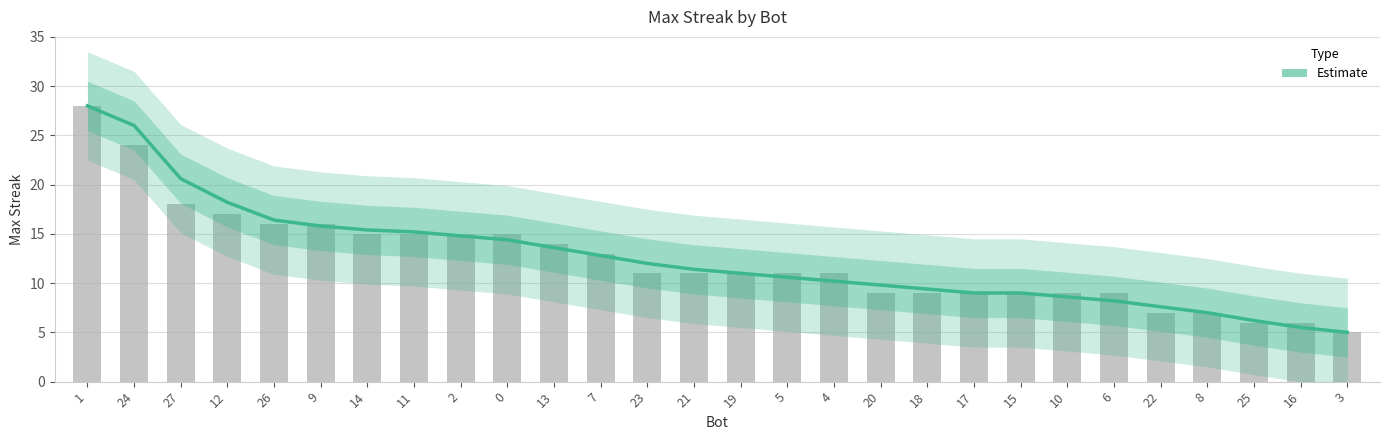

What is the label of the 25th bar from the left?

8